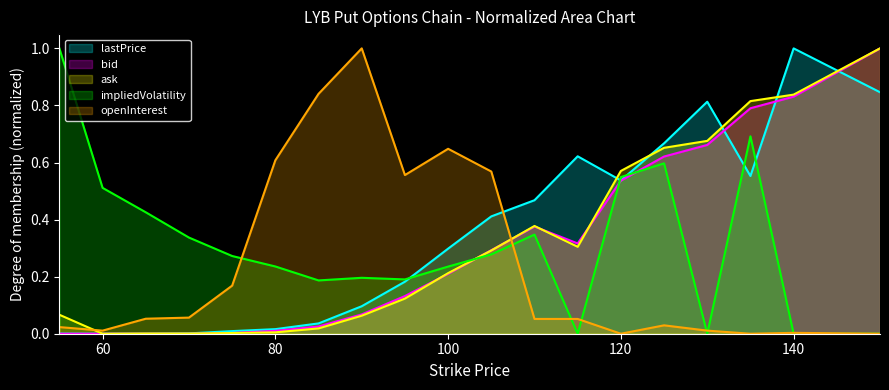

Where is the first local minimum for lastPrice?

120